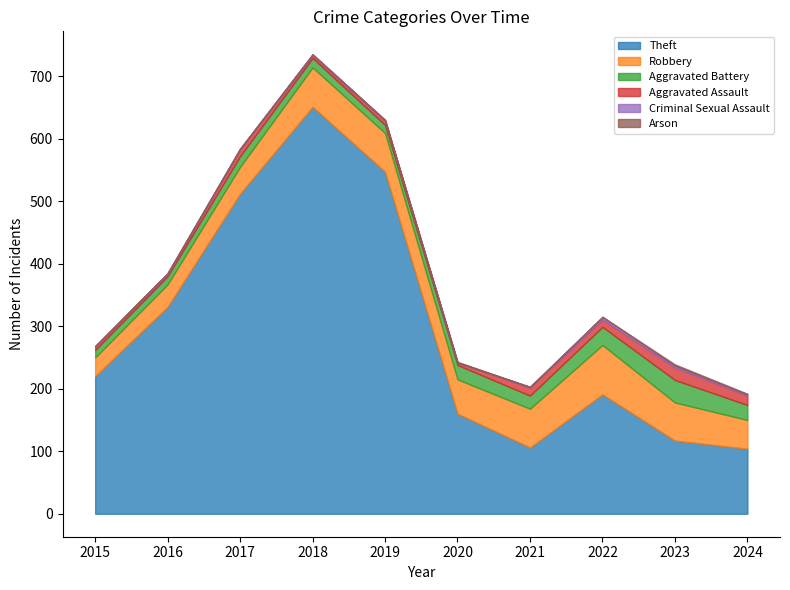

Is the value of Criminal Sexual Assault at 2017 greater than the value of Aggravated Assault at 2018?

No